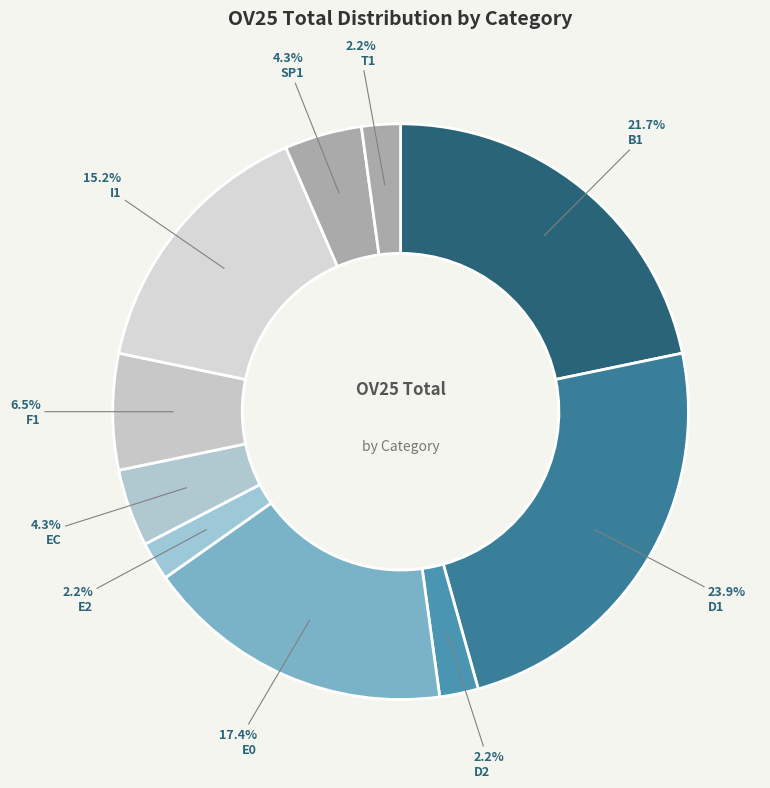

To the nearest percent, what is the average slice percentage?

10%